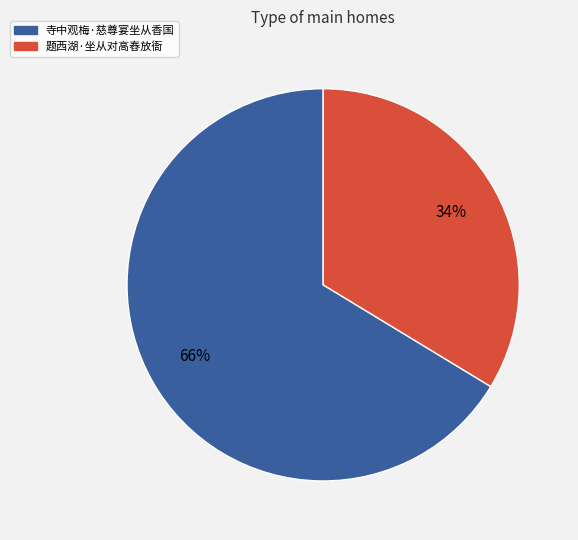

What is the majority slice?

寺中观梅·慈尊宴坐从香国